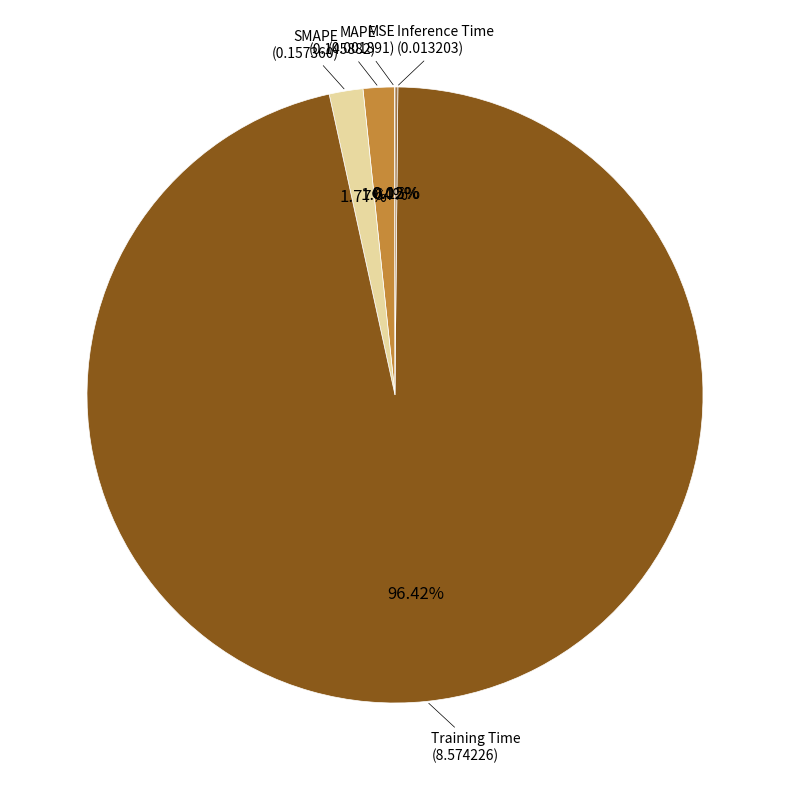

Is there a majority slice in this chart?

Yes